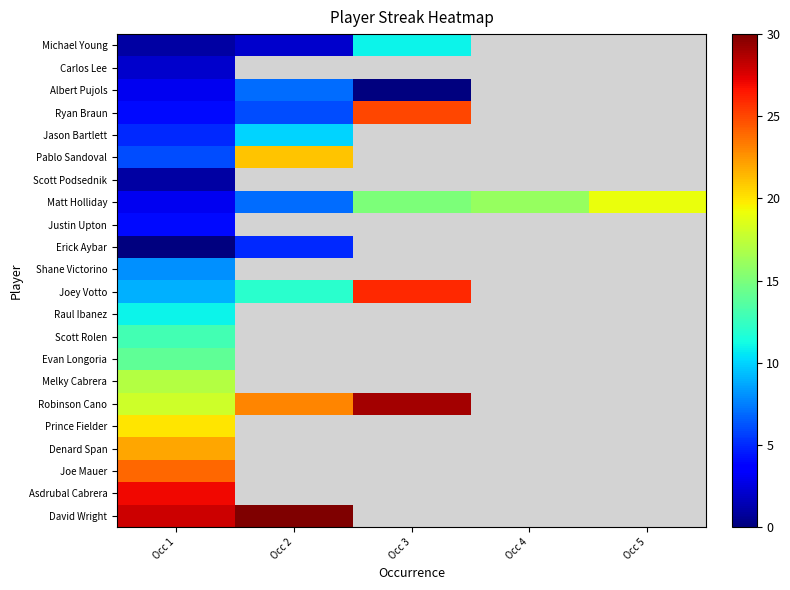

Is the value of Carlos Lee at Occ 5 greater than the value of Jason Bartlett at Occ 5?

No